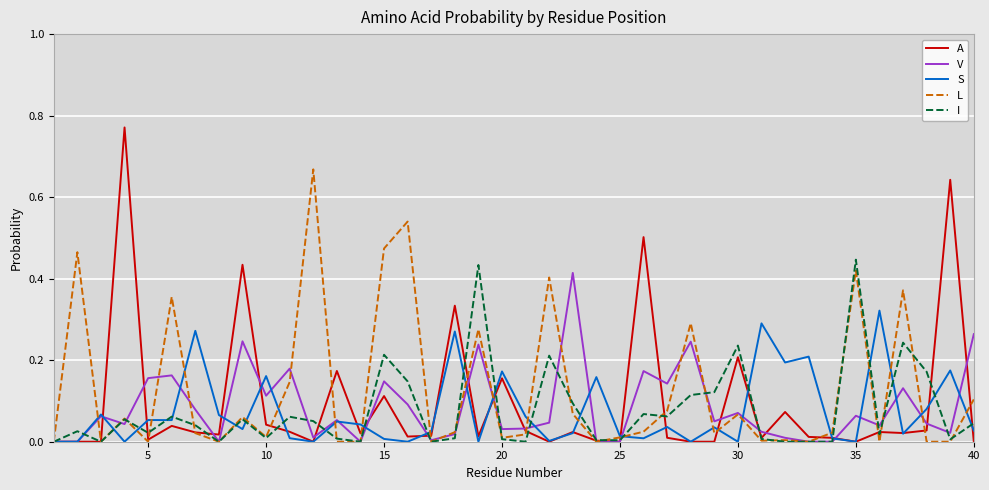

Which series has the widest spread of values?

A